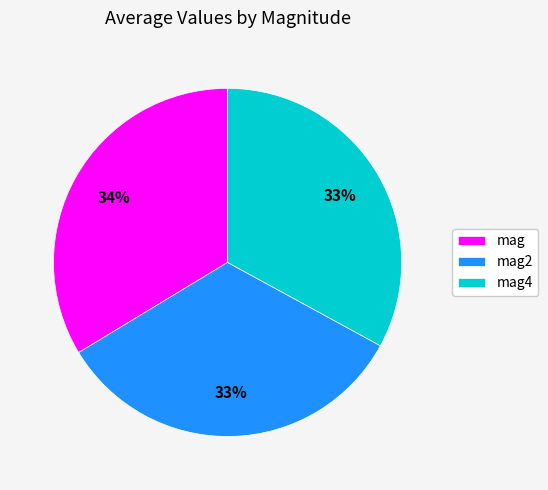

Is mag the majority of the pie?

No